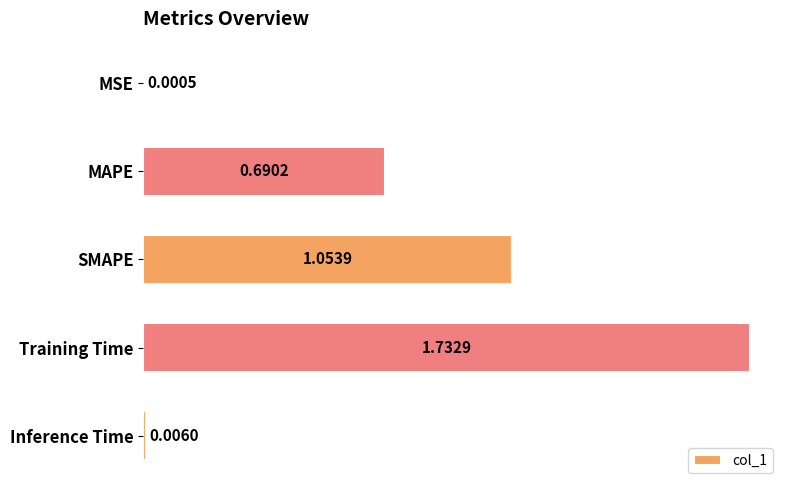

Which label corresponds to the largest value in the chart?

Training Time